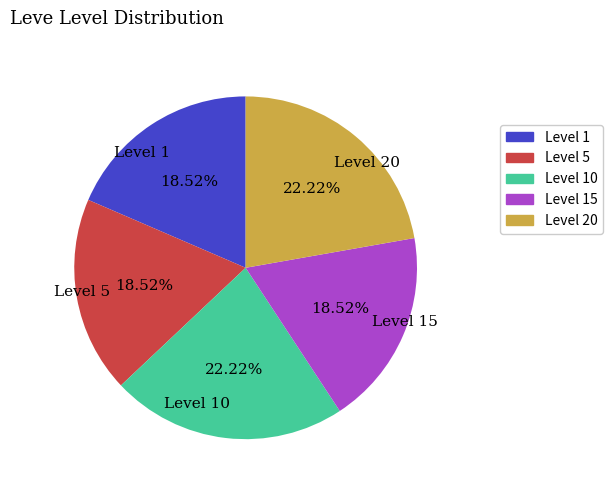

To the nearest percent, what is the average slice percentage?

20%